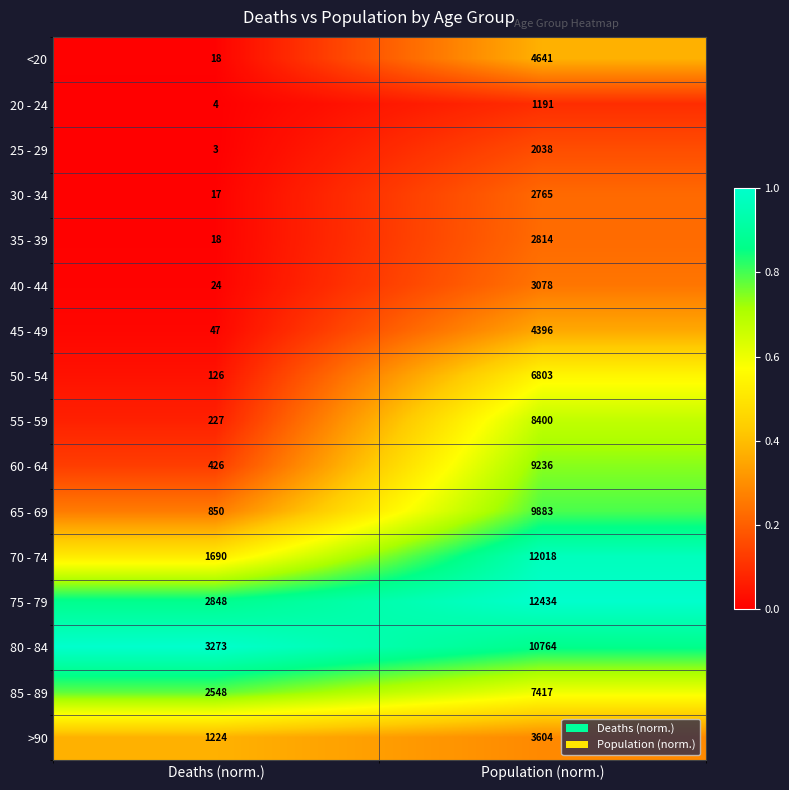

At which label does 85 - 89 reach its peak?

Population (norm.)